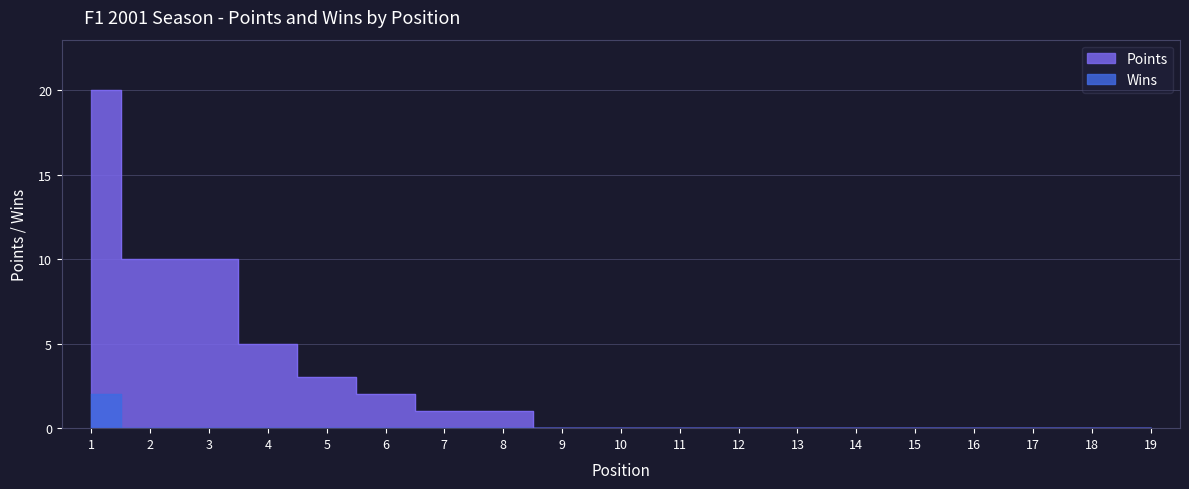

How many values in Wins are above zero?

1